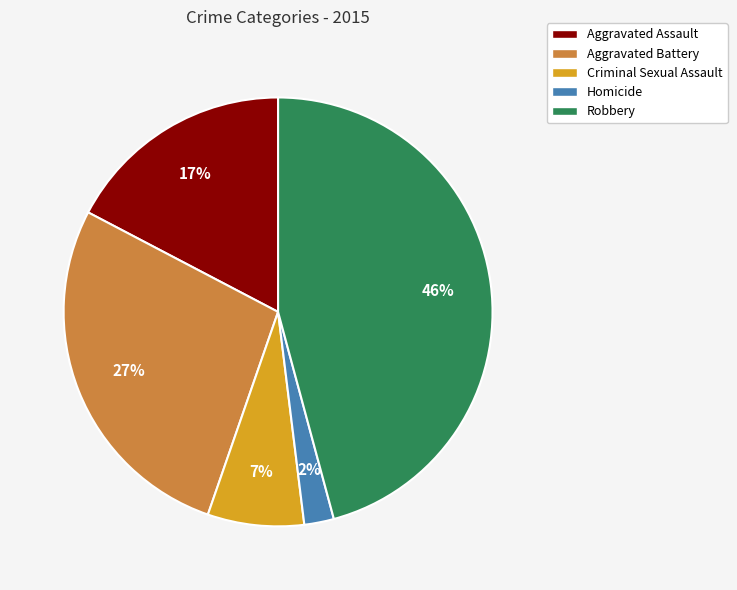

Between Criminal Sexual Assault and Aggravated Assault, which is larger?

Aggravated Assault